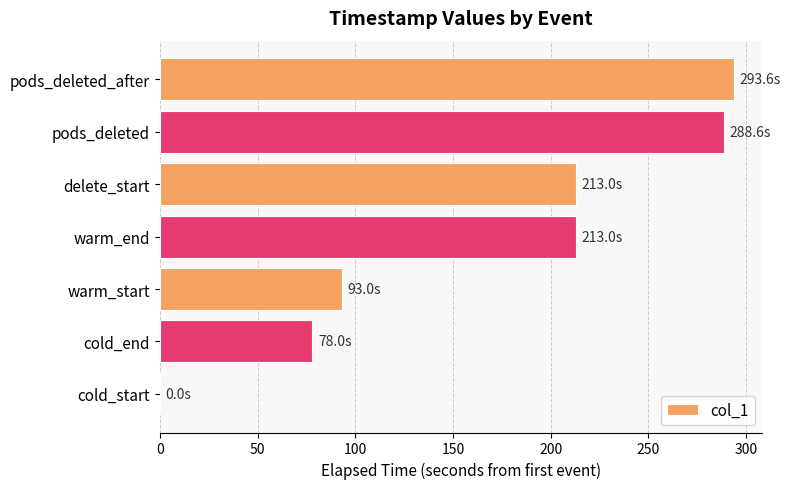

How many distinct data groups are displayed?

1